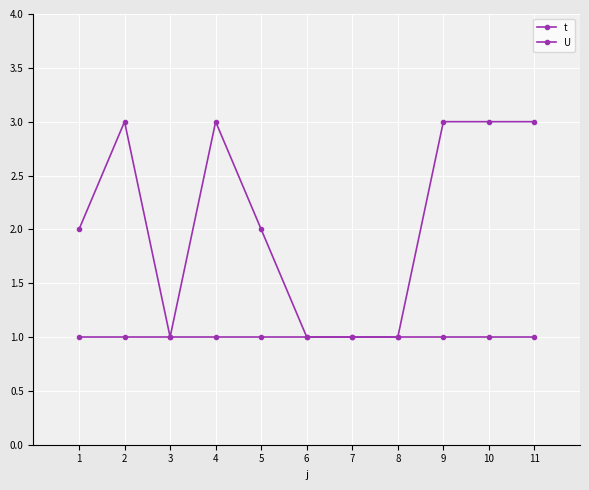

Is it true that t equals 3 at 4?

True